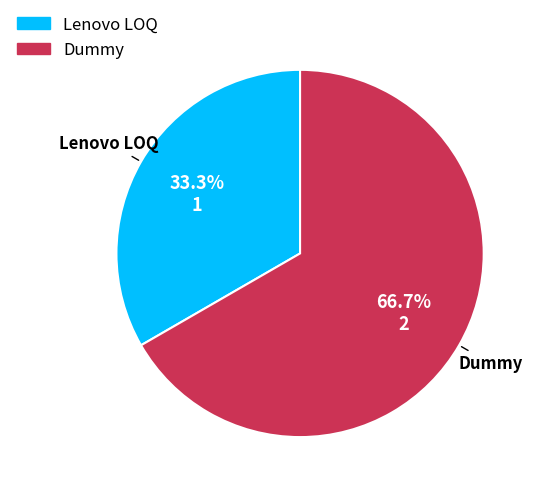

How many slices are in this pie chart?

2